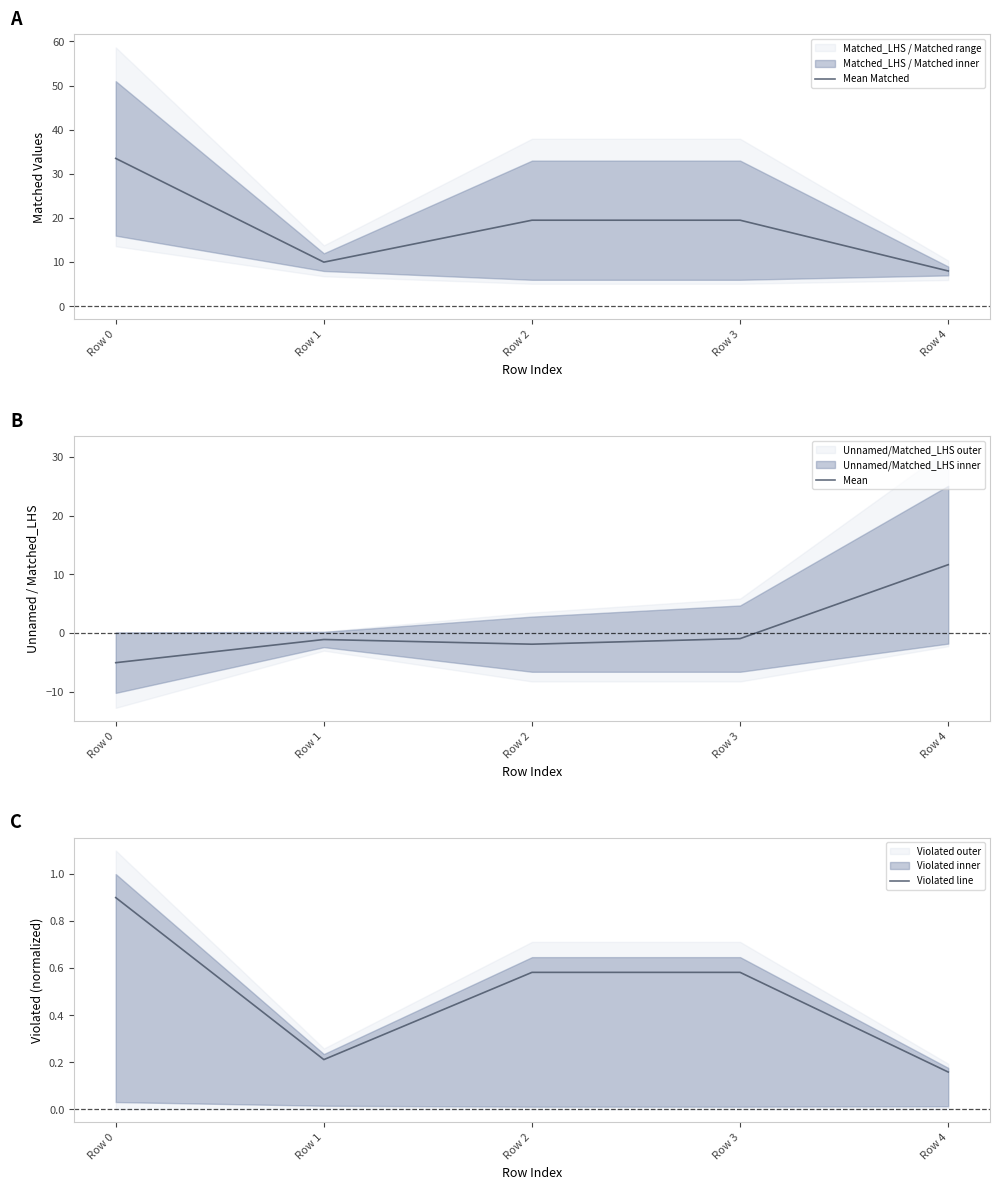

True or false: Violated line and Mean Matched cross at least once.

False